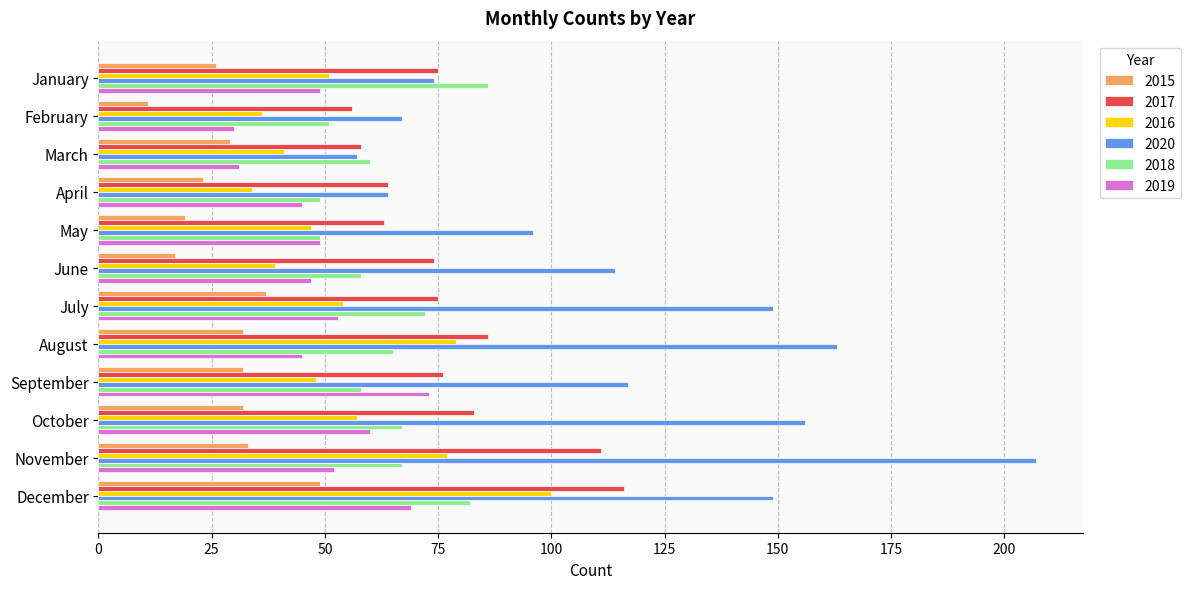

Which series has the largest range (max minus min)?

2020